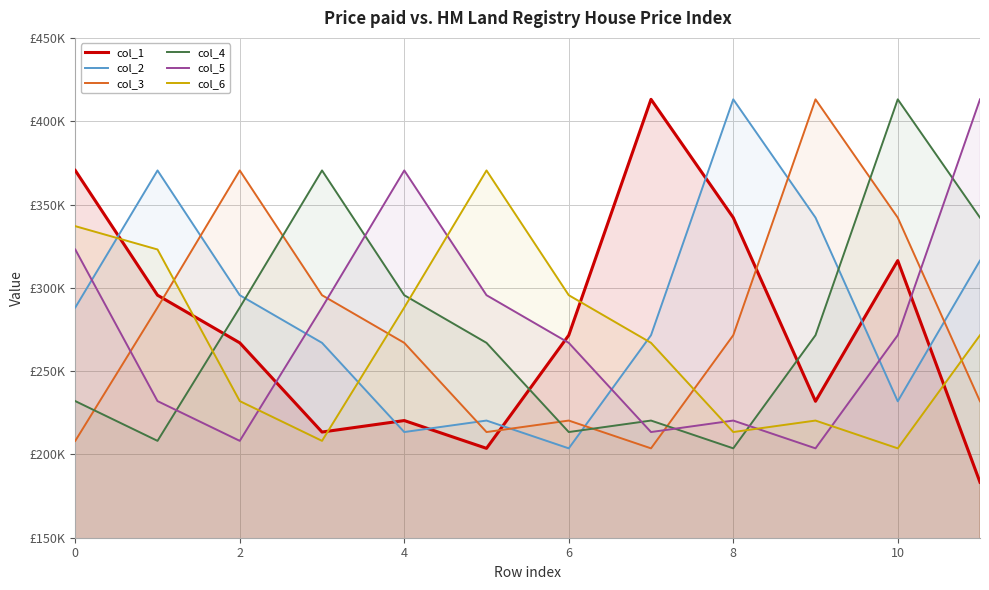

What value does the col_2 series have at 11?

316.3